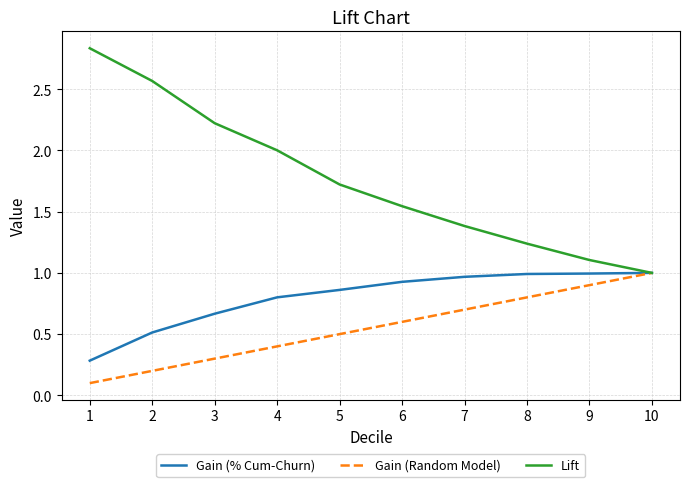

What is the lowest value of the Gain (% Cum-Churn) series?

0.3